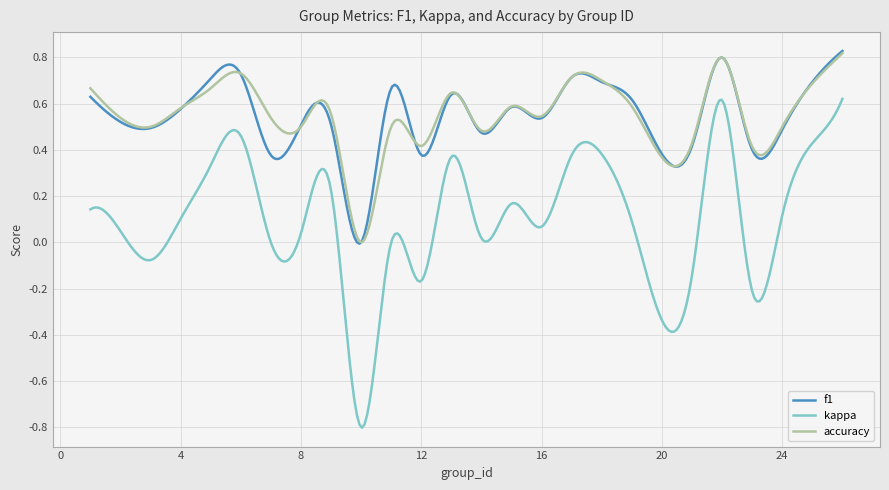

True or false: f1 and kappa cross at least once.

False